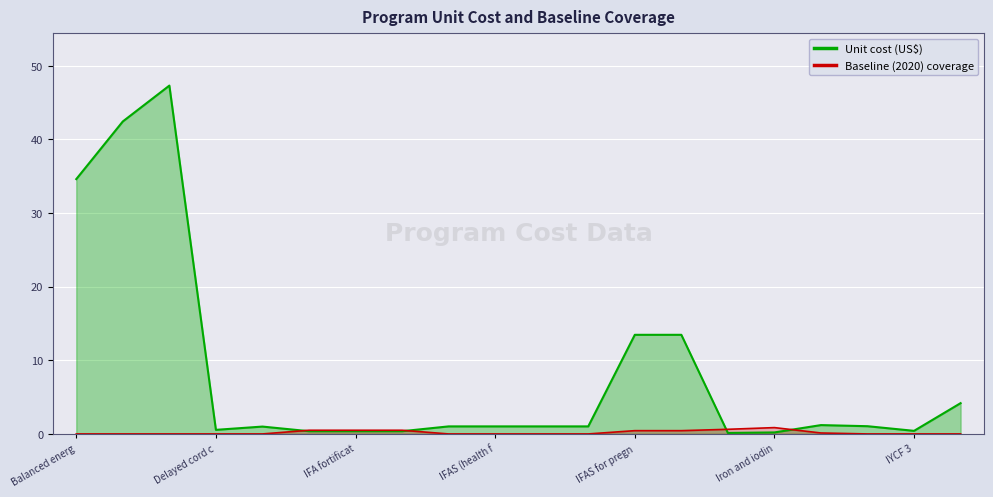

Count the number of categories in the chart.

20